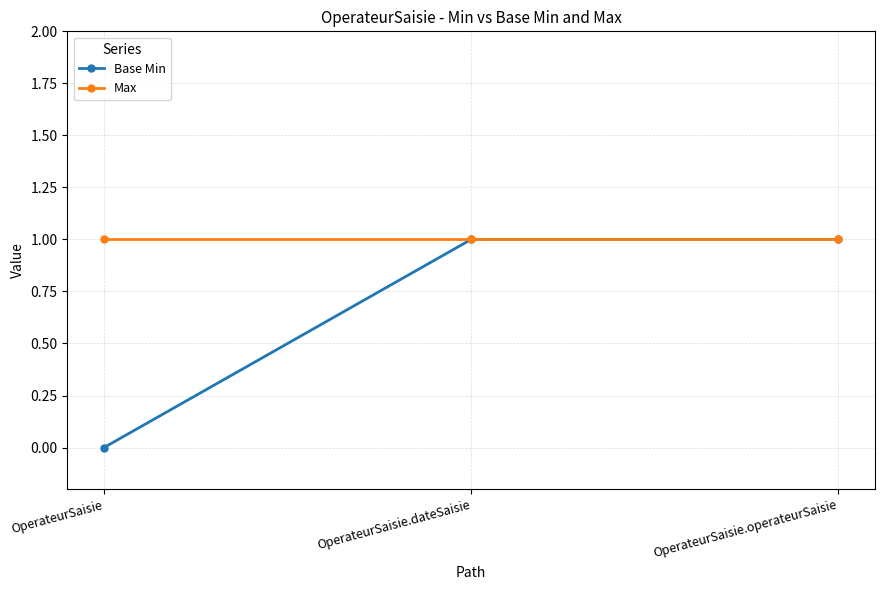

How many lines are shown in the chart?

2